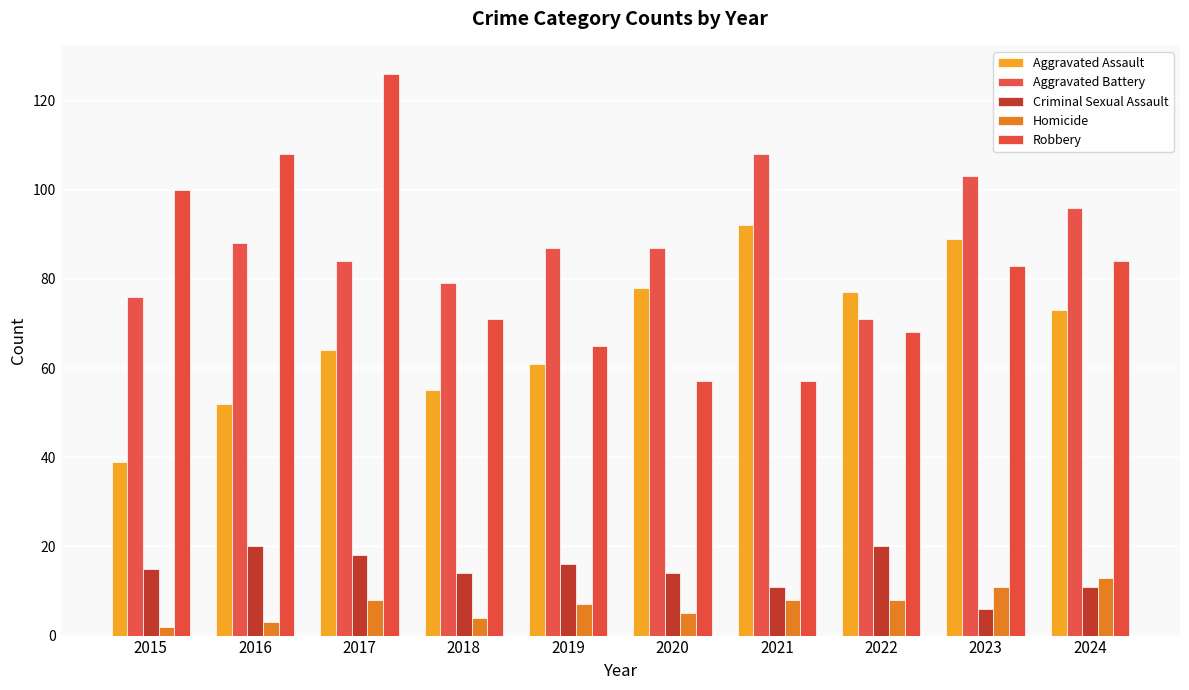

What is the minimum value shown in the chart?

2